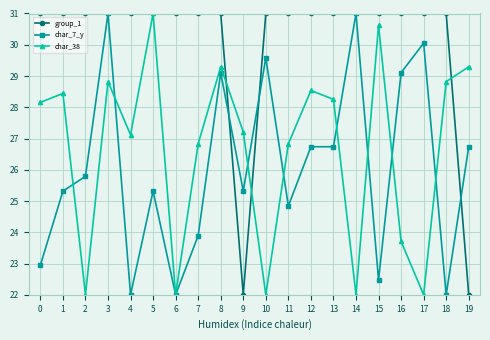

The char_7_y series shows 25.8 at 2. True or false?

True